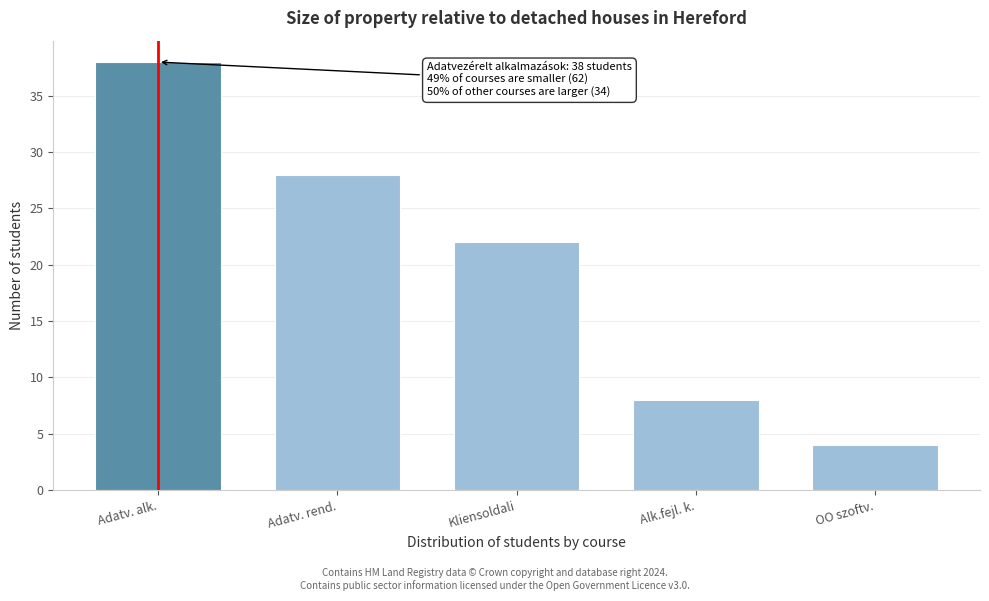

Reading left to right, what are all the values shown in this chart?

Adatv. alk.=38	Adatv. rend.=28	Kliensoldali=22	Alk.fejl. k.=8	OO szoftv.=4